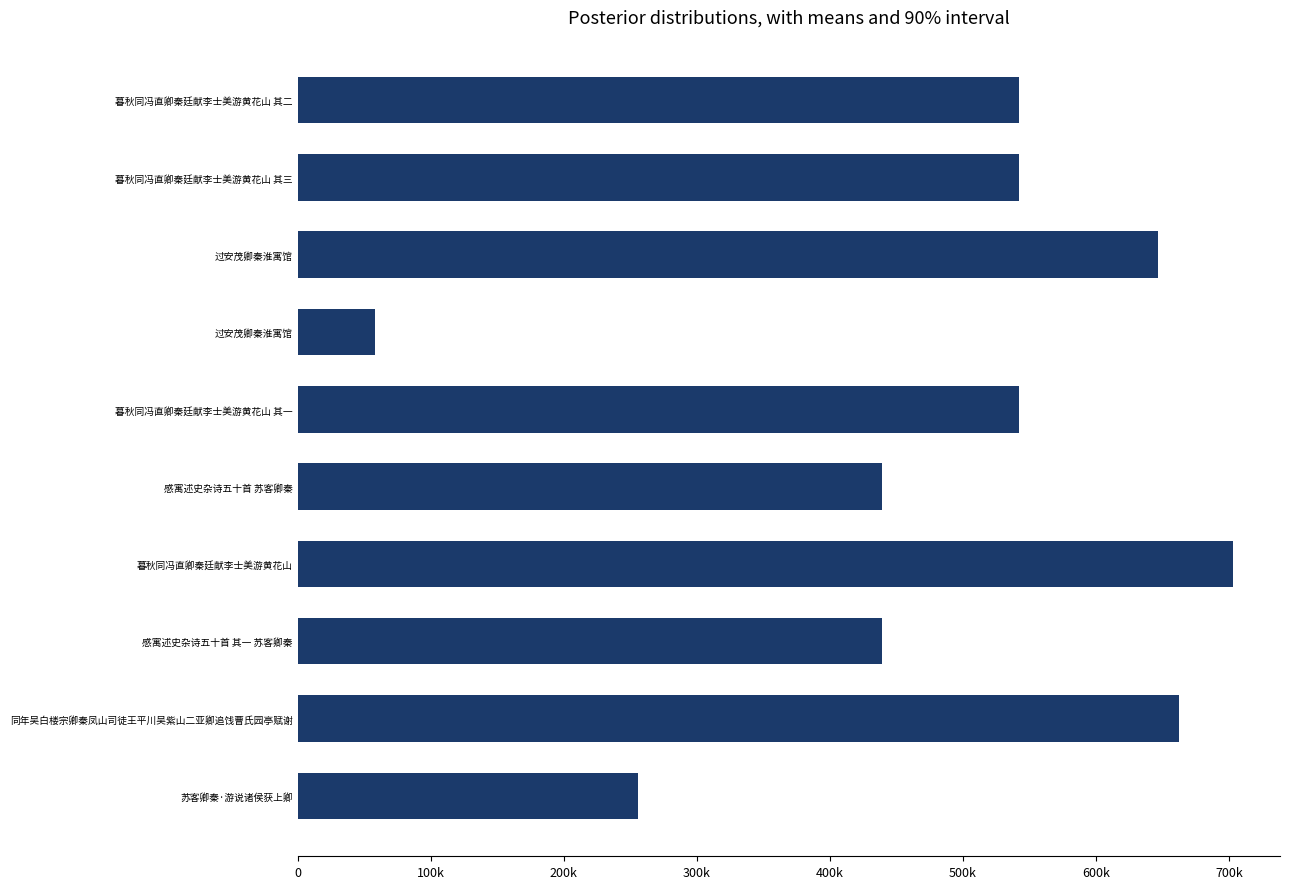

Does the chart contain any negative values?

No